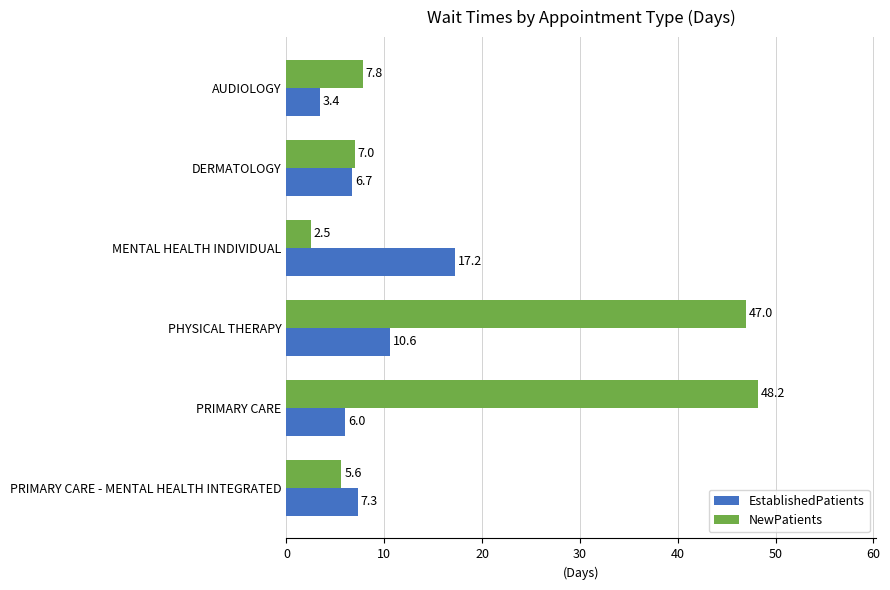

True or false: NewPatients has a value of 8.2 at PRIMARY CARE - MENTAL HEALTH INTEGRATED.

False